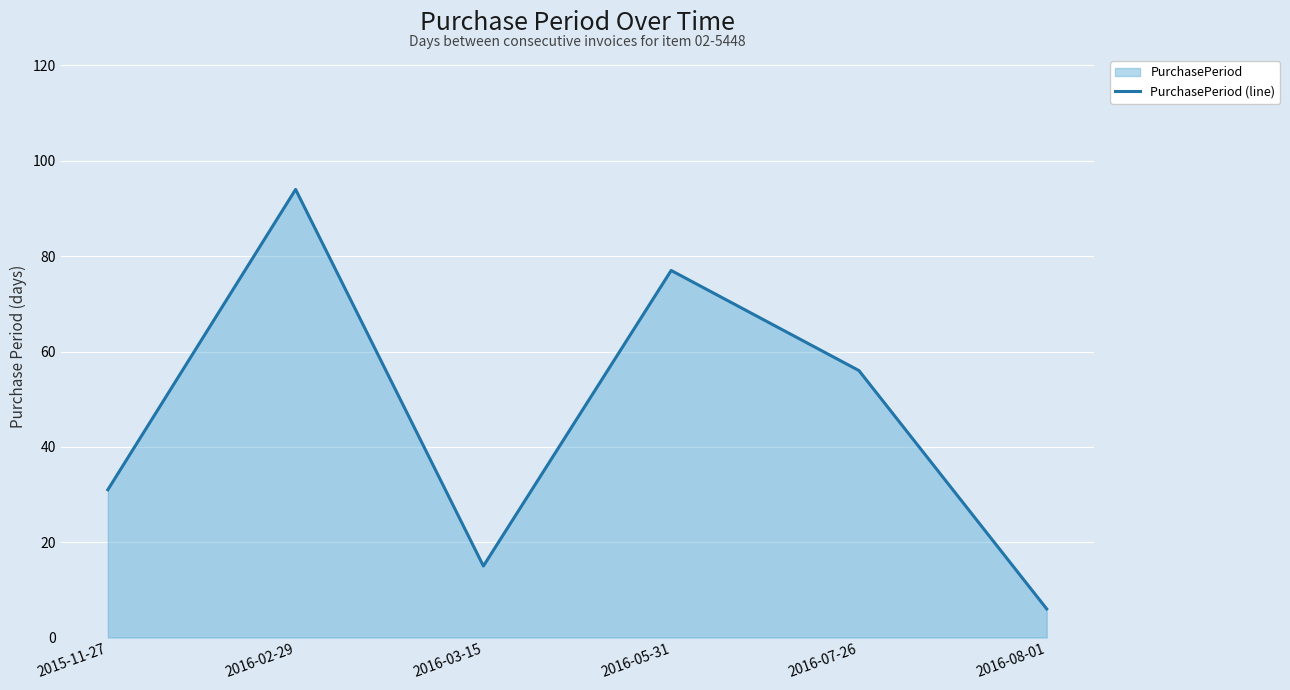

Which label corresponds to the smallest value in the chart?

2016-08-01